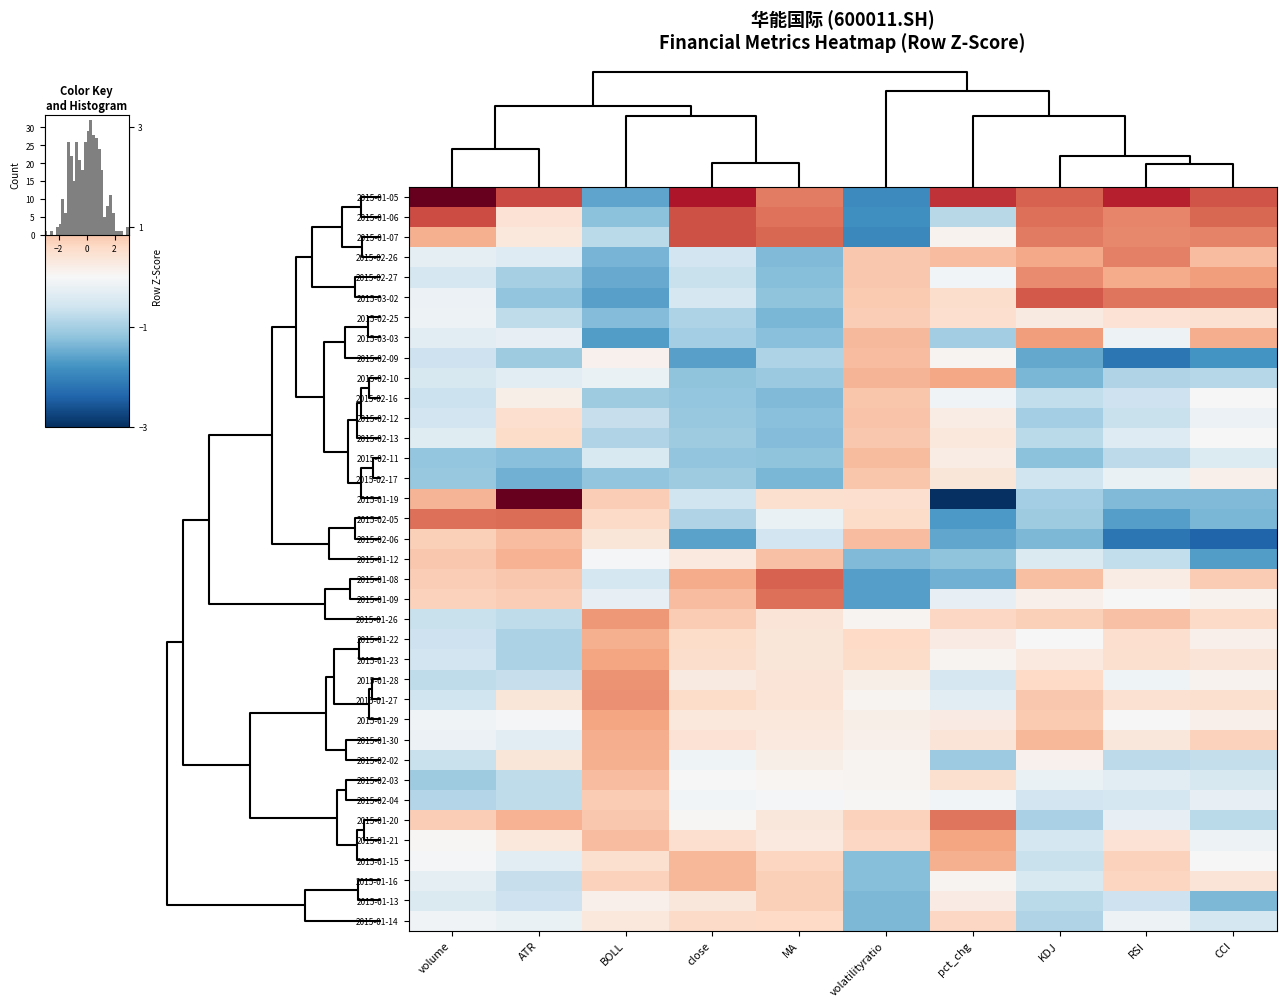

What is the sum of the 2015-01-16 values at KDJ and RSI?

0.2